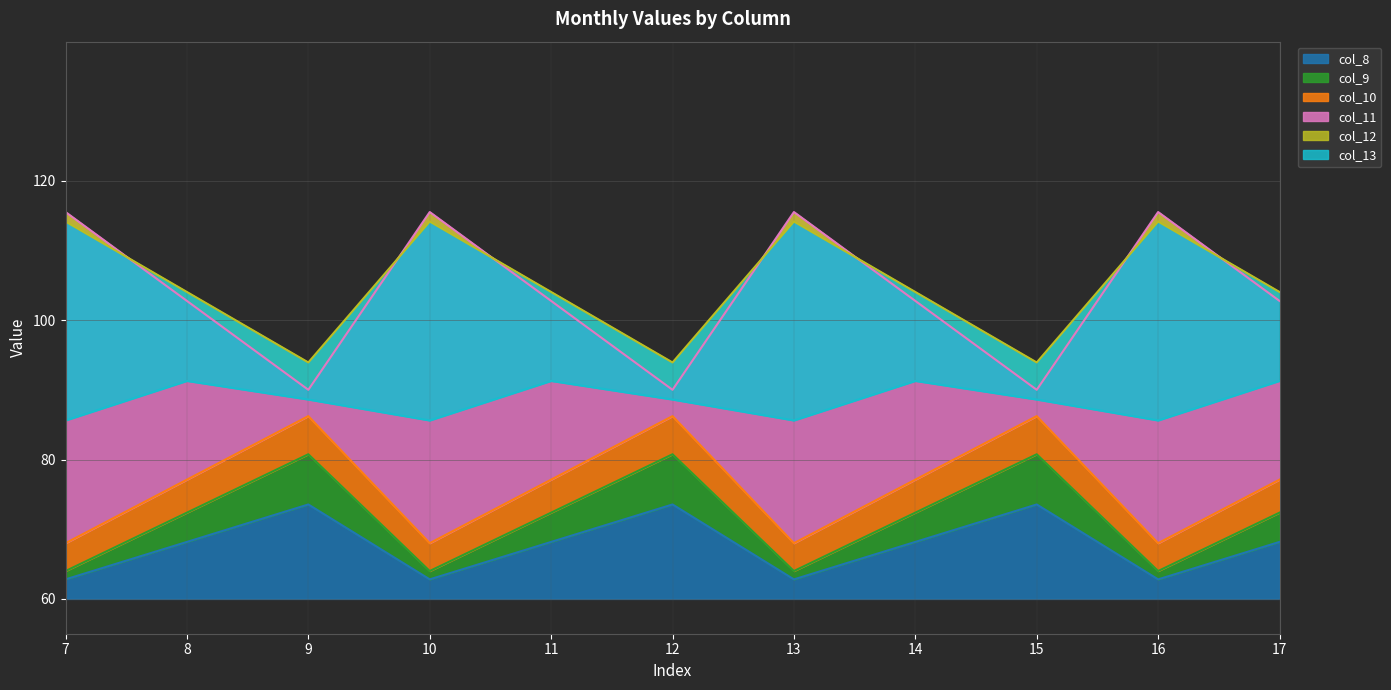

What are all the series names shown in the legend?

col_8, col_9, col_10, col_11, col_12, col_13